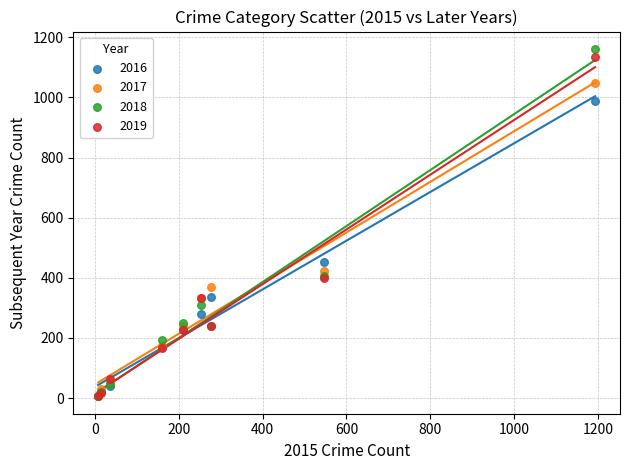

In the 2019 series, what Y value is closest to 571?

399